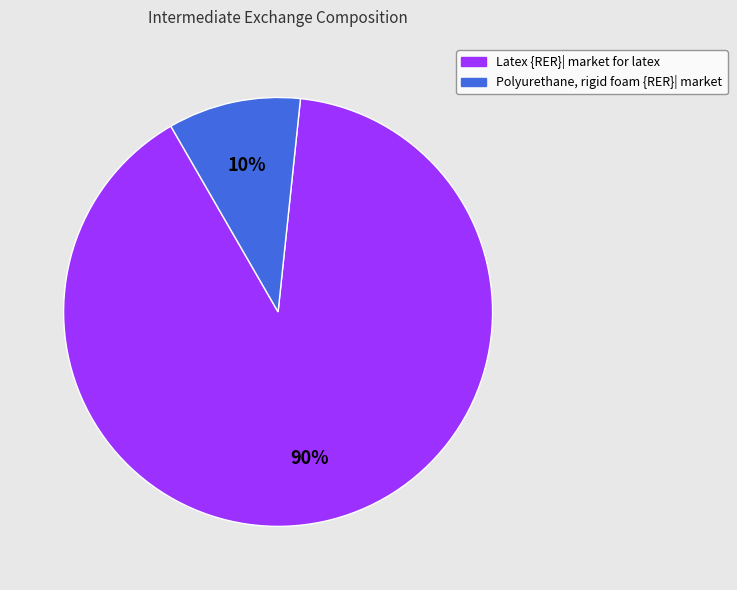

Count the number of slices in the pie.

2